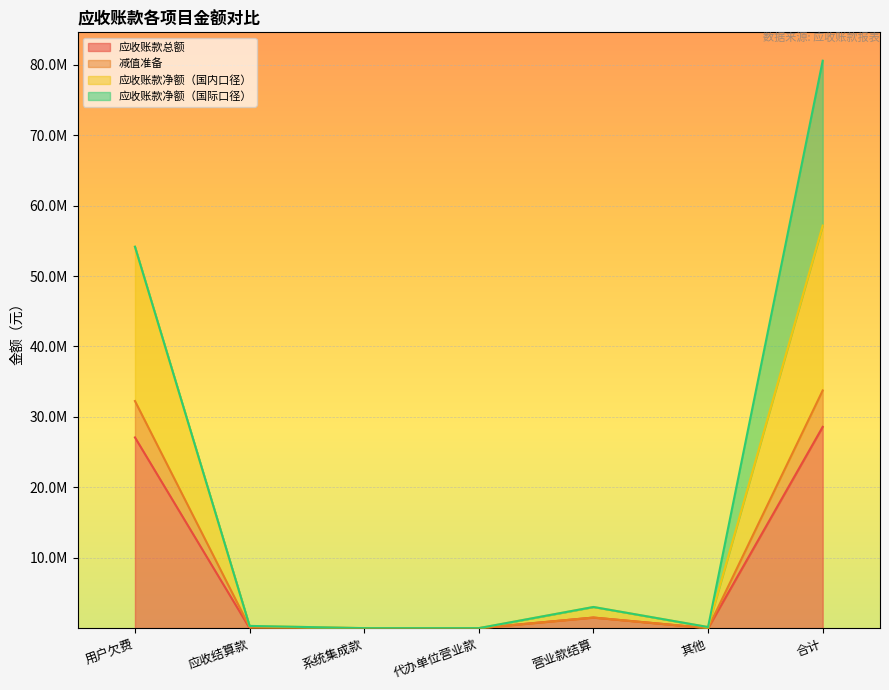

What is the sum of all 应收账款总额 values?

57174168.7